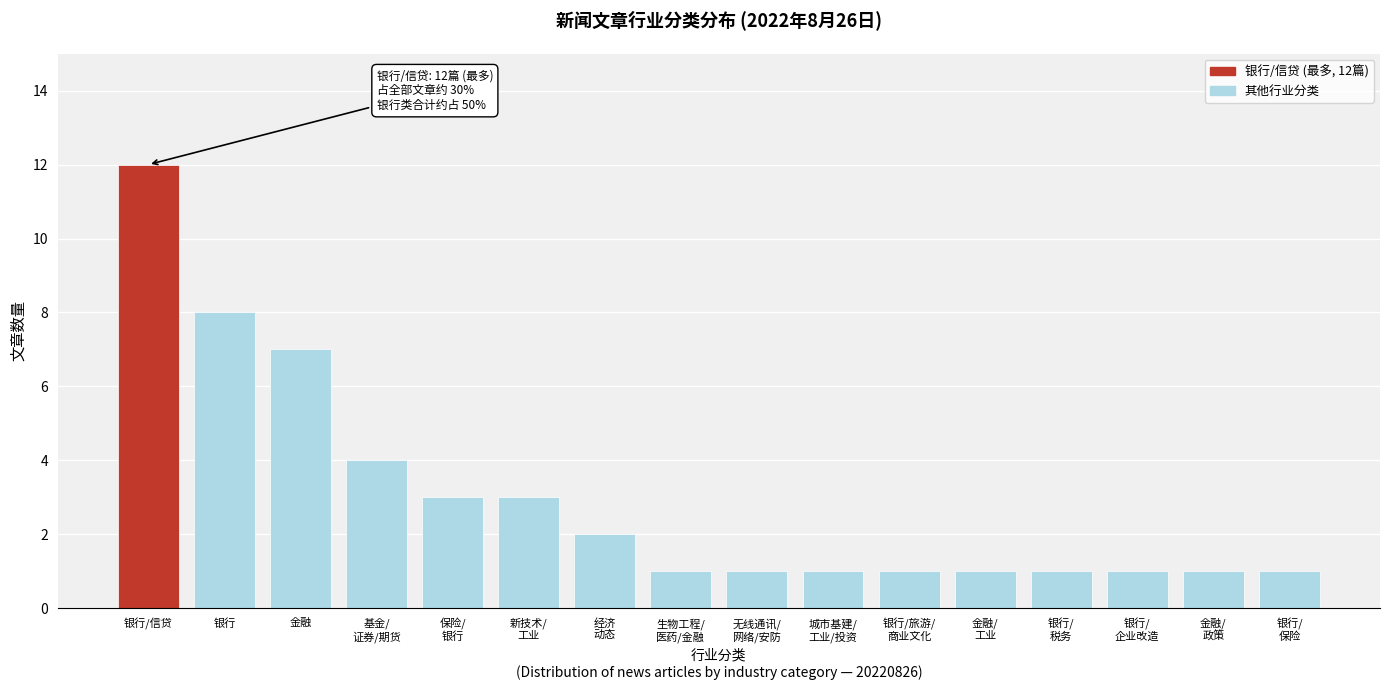

Reading left to right, extract all data points from this chart.

12	8	7	4	3	3	2	1	1	1	1	1	1	1	1	1